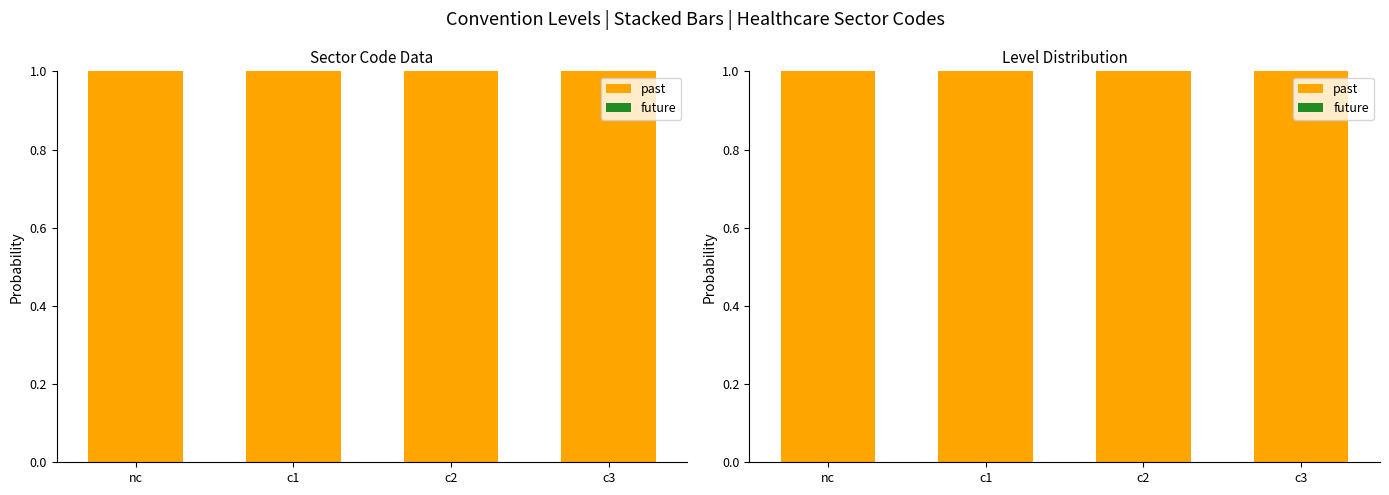

Rank the series at c1 from highest to lowest value.

past, future